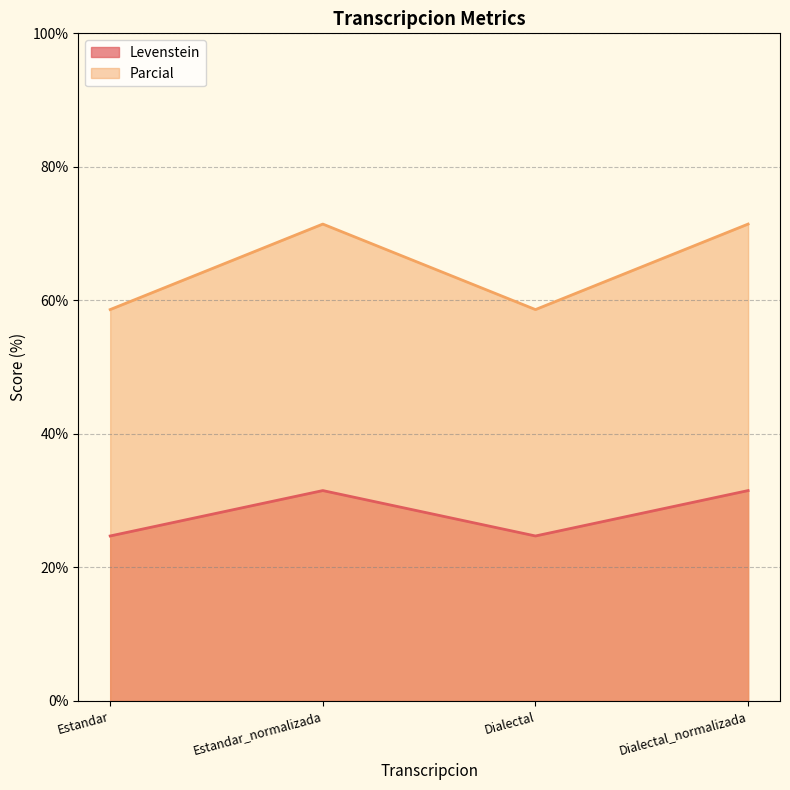

What is the sum of the Parcial values at Estandar_normalizada and Dialectal_normalizada?

142.9